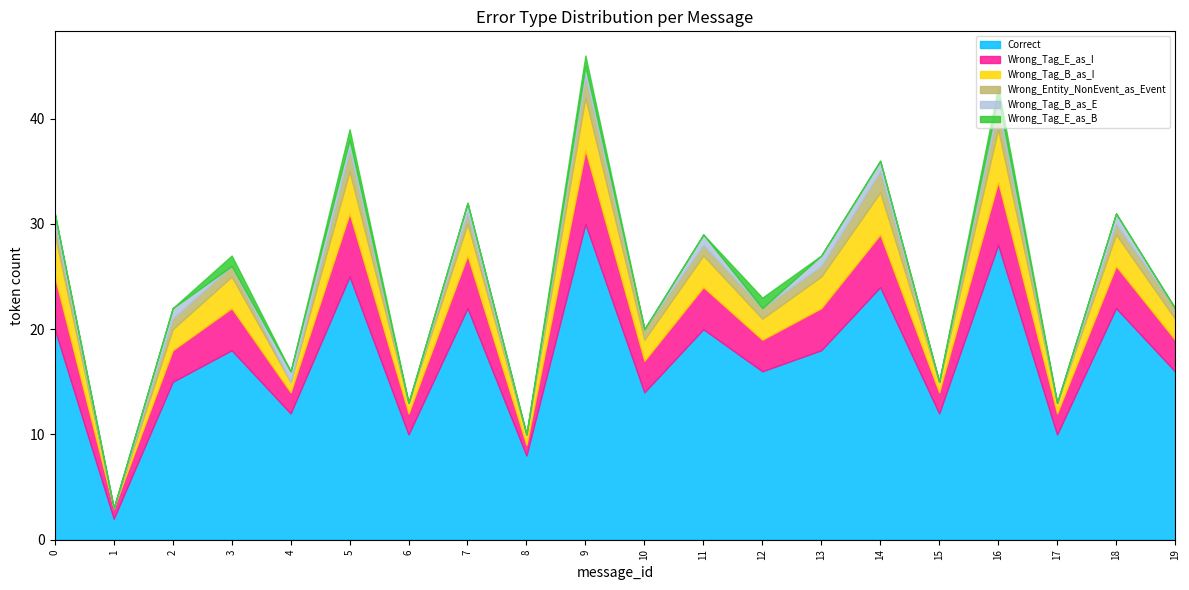

Does the chart have visible grid lines?

No